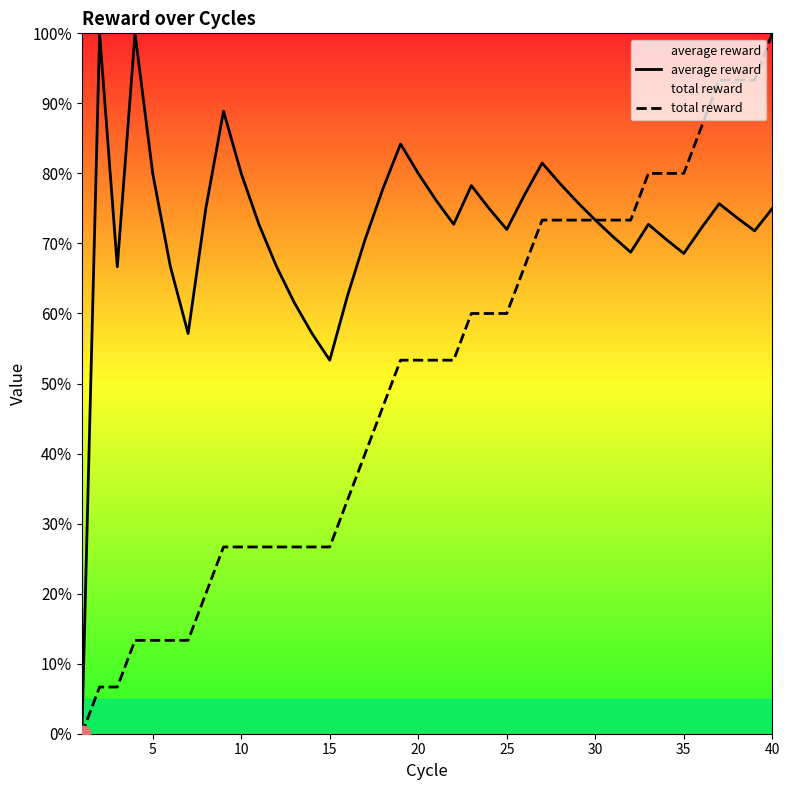

Does the chart have visible grid lines?

No